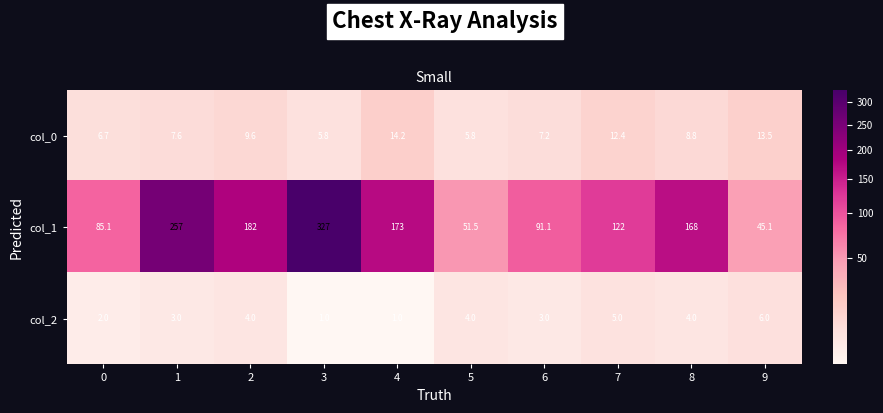

At which category does the chart reach its peak across all series?

3